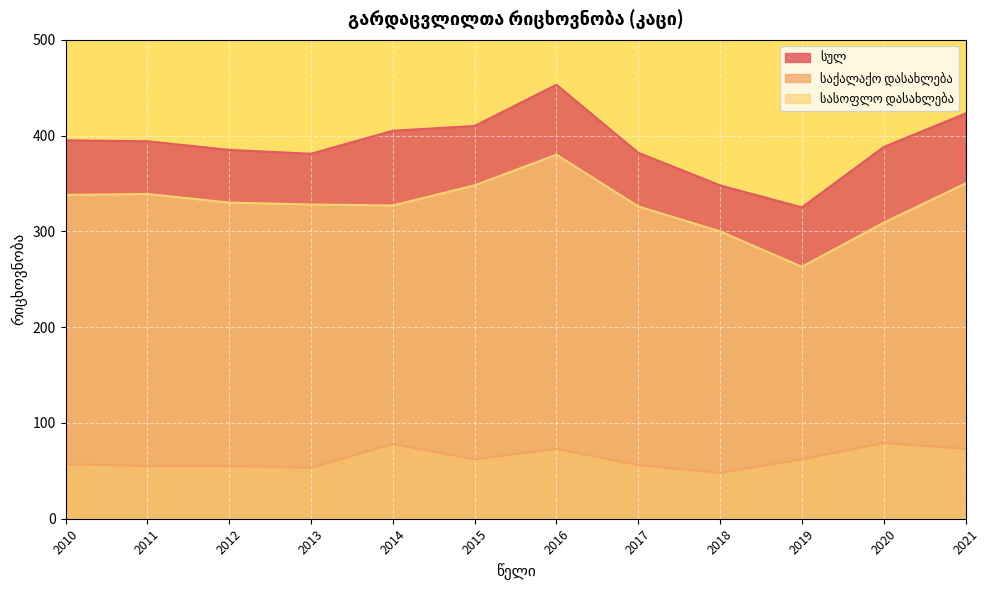

At which label is საქალაქო დასახლება closest to 63?

2015